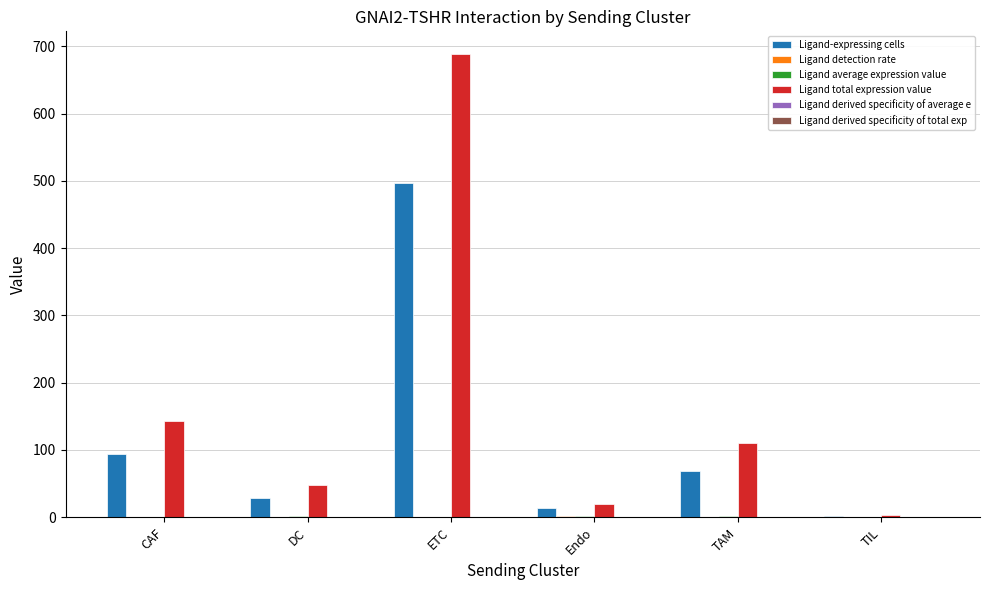

What is the total value across all series at TAM?

181.1